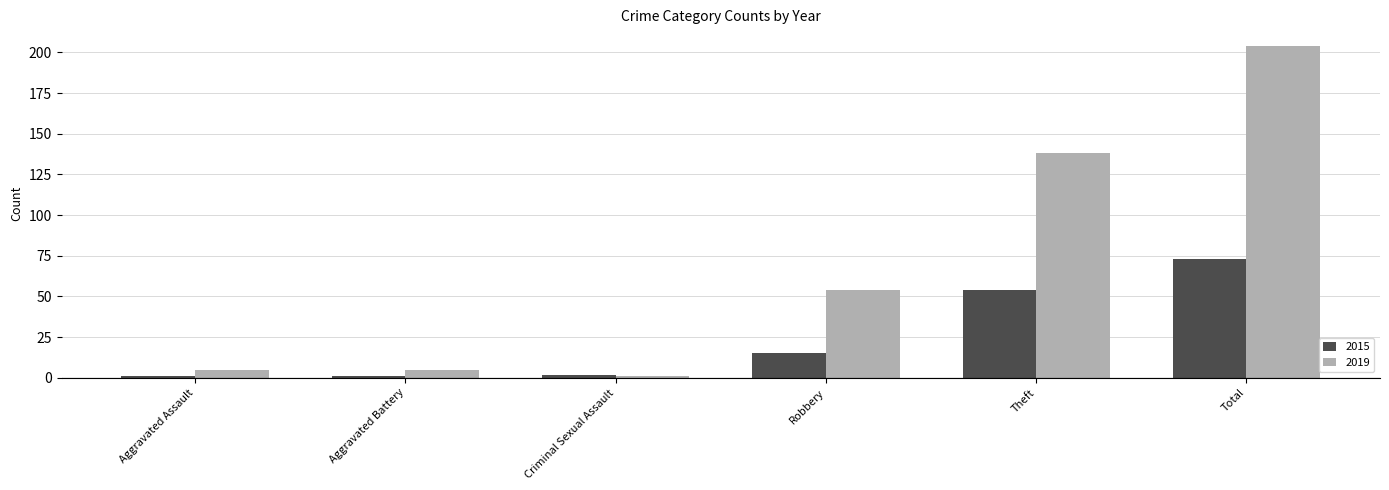

What is the total value across all series at Aggravated Battery?

6